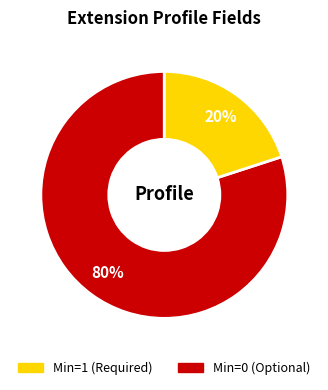

To the nearest percent, what is the average slice percentage?

50%